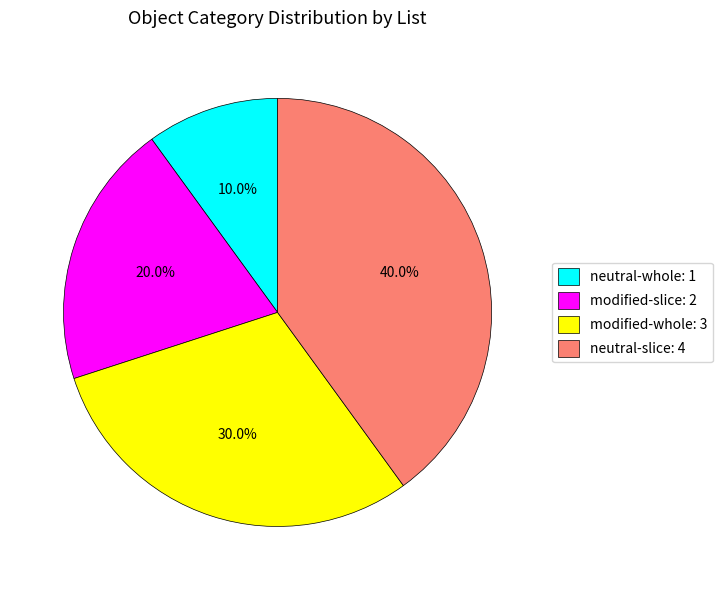

What is the ratio of the value at modified-slice to the value at modified-whole?

0.7